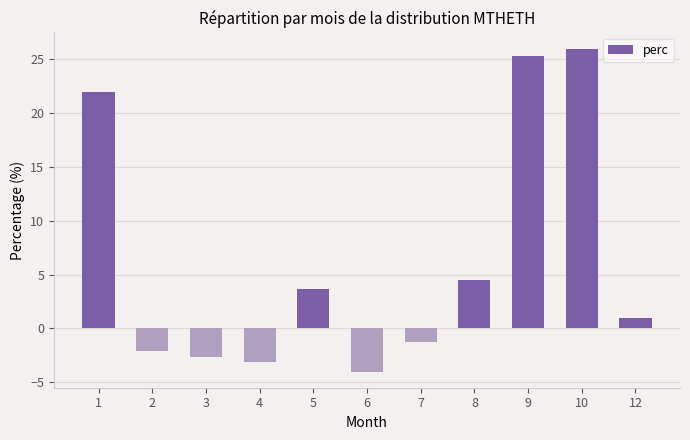

What is the difference between the values at 10 and 9?

0.7